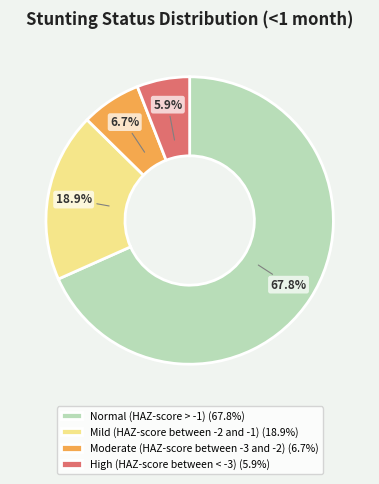

True or false: Moderate (HAZ-score between -3 and -2) accounts for 7% of the total.

True